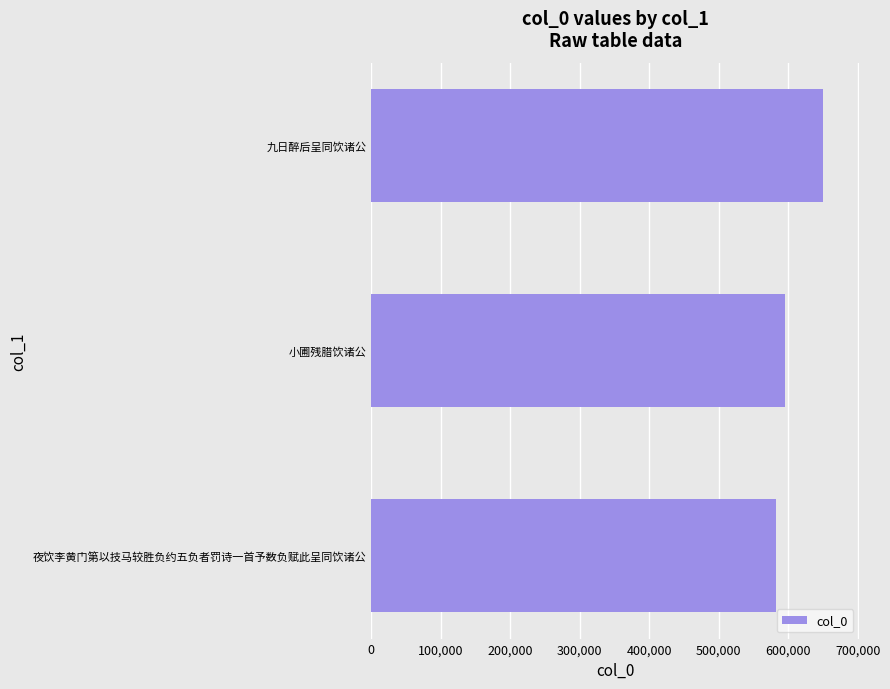

Reading bottom to top, transcribe all the data shown in this chart.

581743	595427	650063